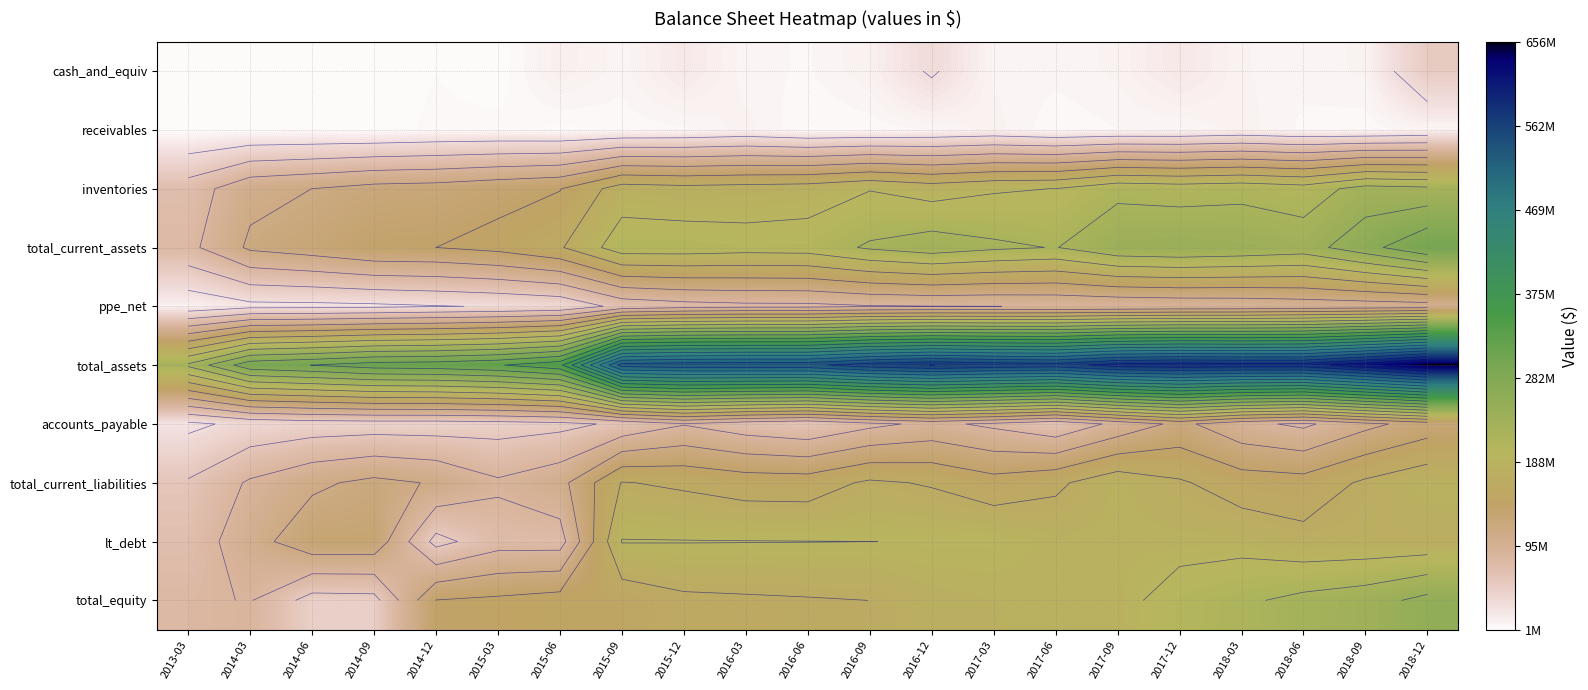

What is the total value across all series at 2016-06?

1573679000